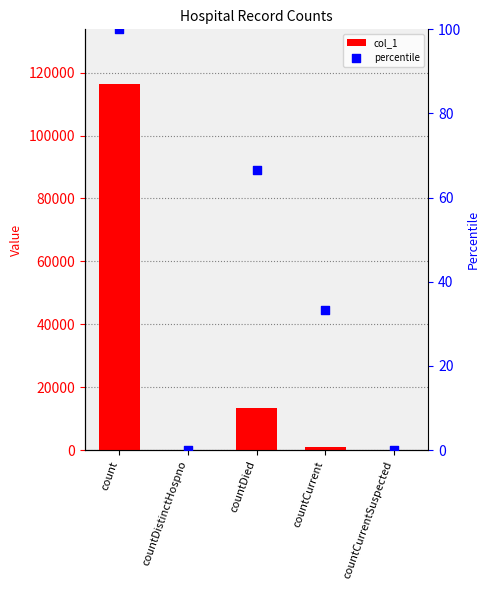

Which series has the widest spread of Y values?

col_1